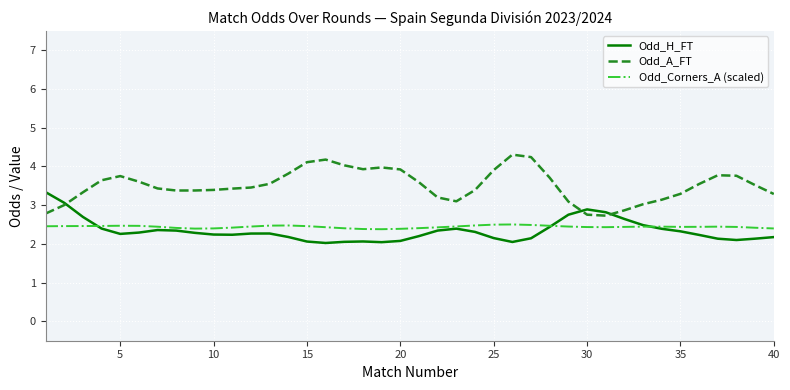

What is the minimum value shown in the chart?

2.0